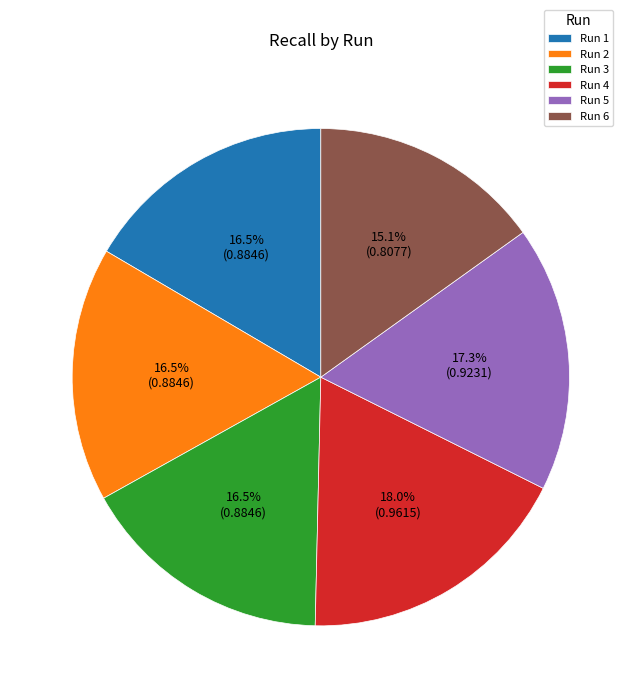

What is the largest slice in the pie chart?

Run 4